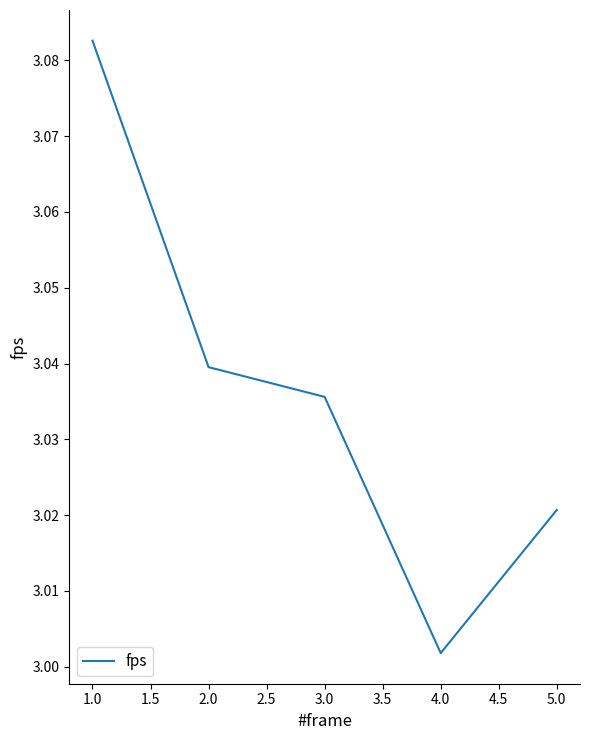

Which has a higher value, 1.0 or 2.0?

1.0